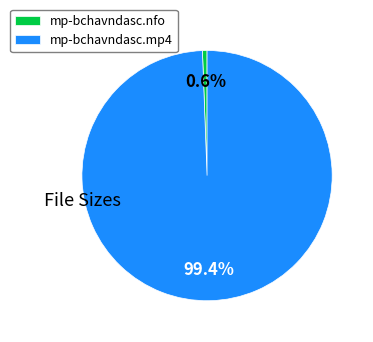

Which category has the biggest portion of the pie?

mp-bchavndasc.mp4